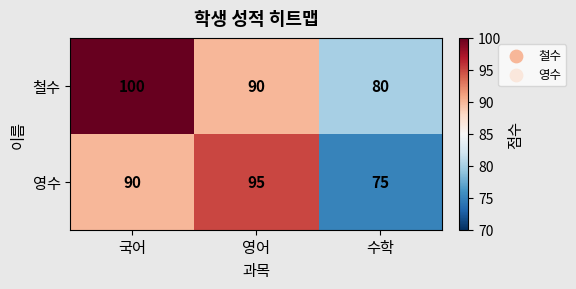

Which category has the highest value across all series?

국어